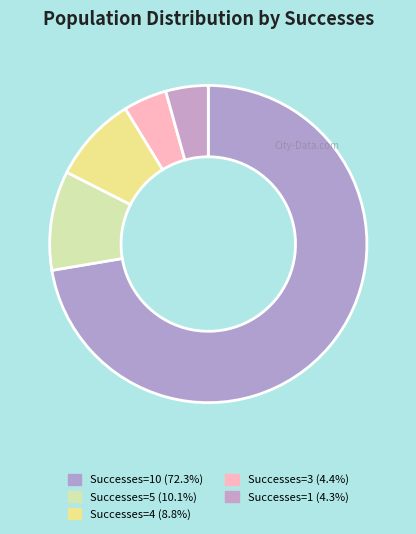

Count the number of slices in the pie.

5